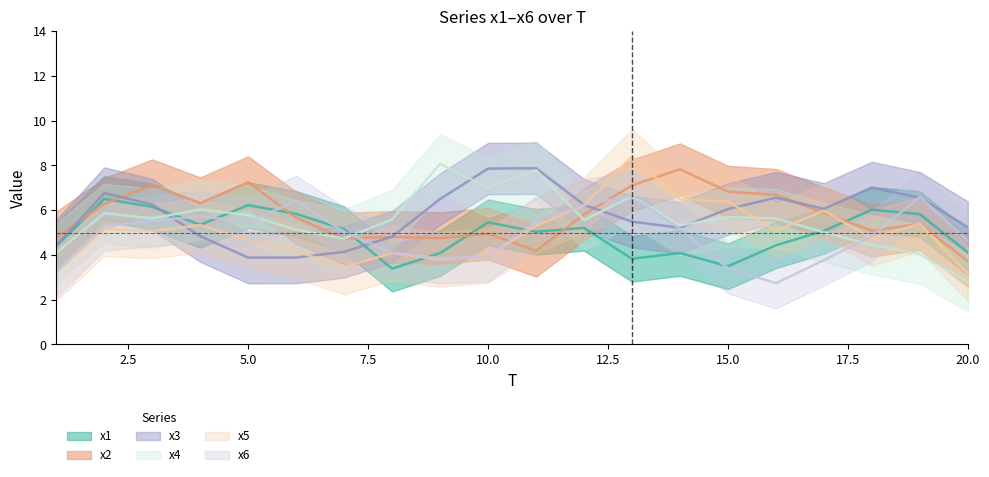

Which series ends up on top after the final intersection of x3 and x1?

x3